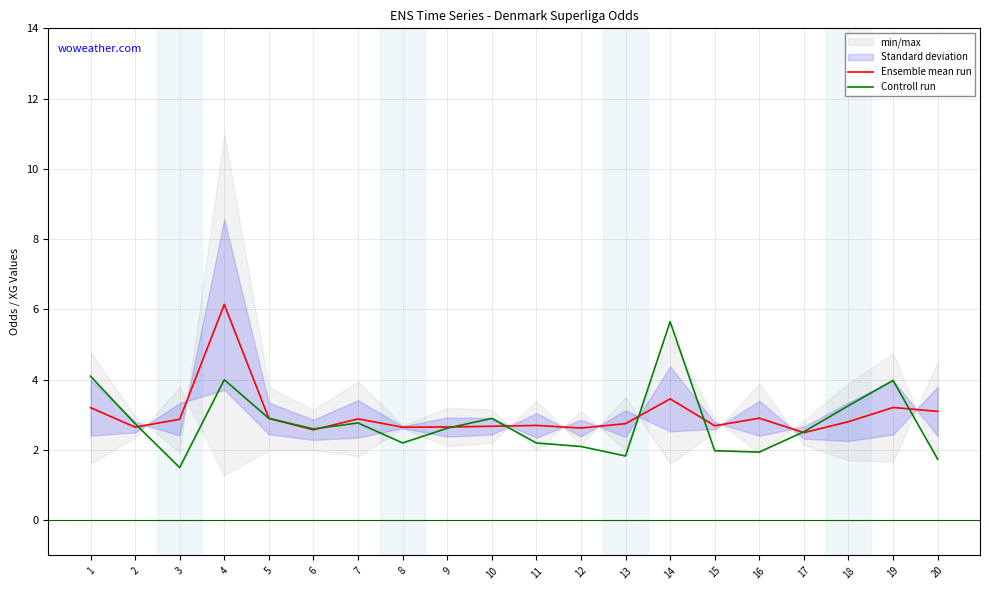

What is the value of the Ensemble mean run point at the 15th from the left?

2.7